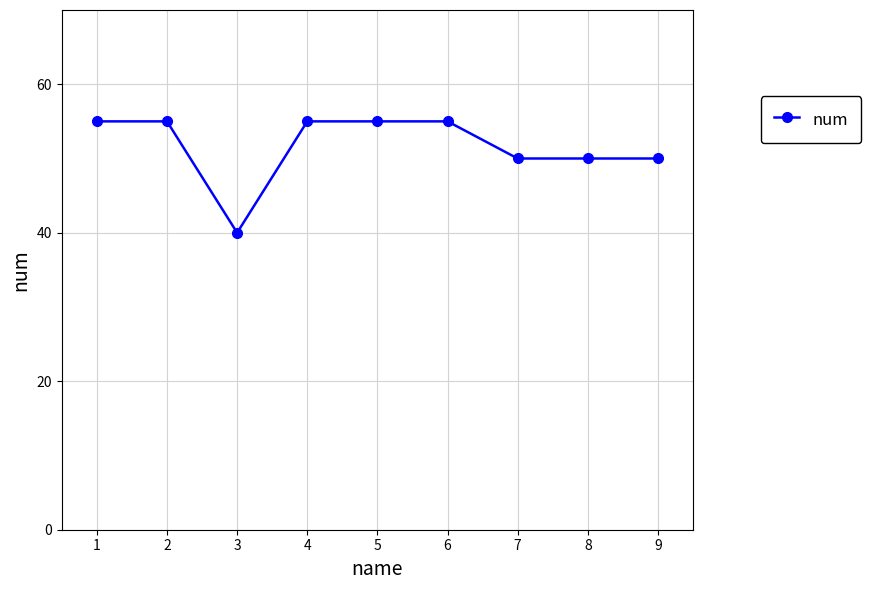

What is the value of the 4th point from the left?

55